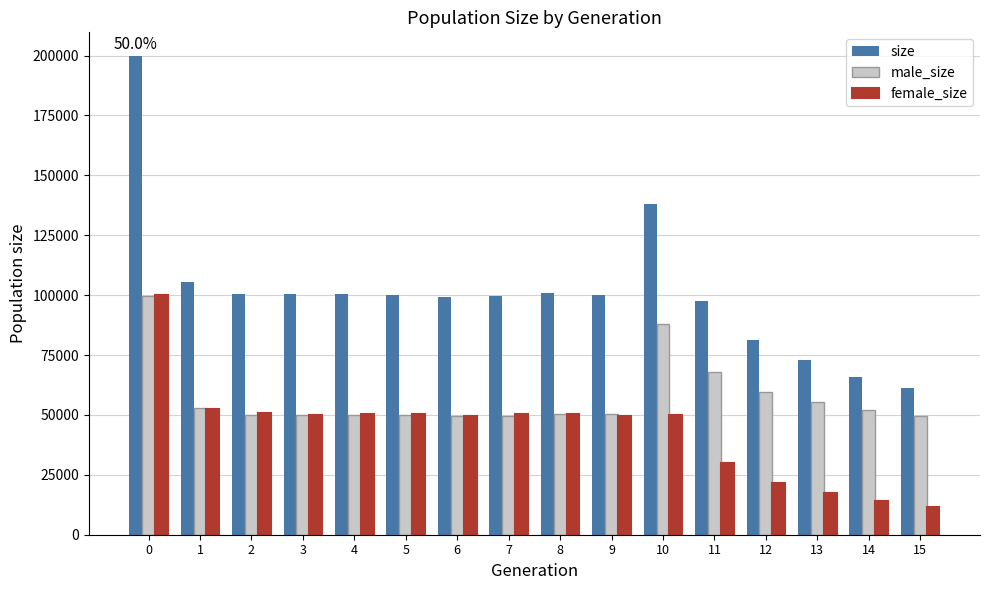

What is the sum of all size values?

1623134